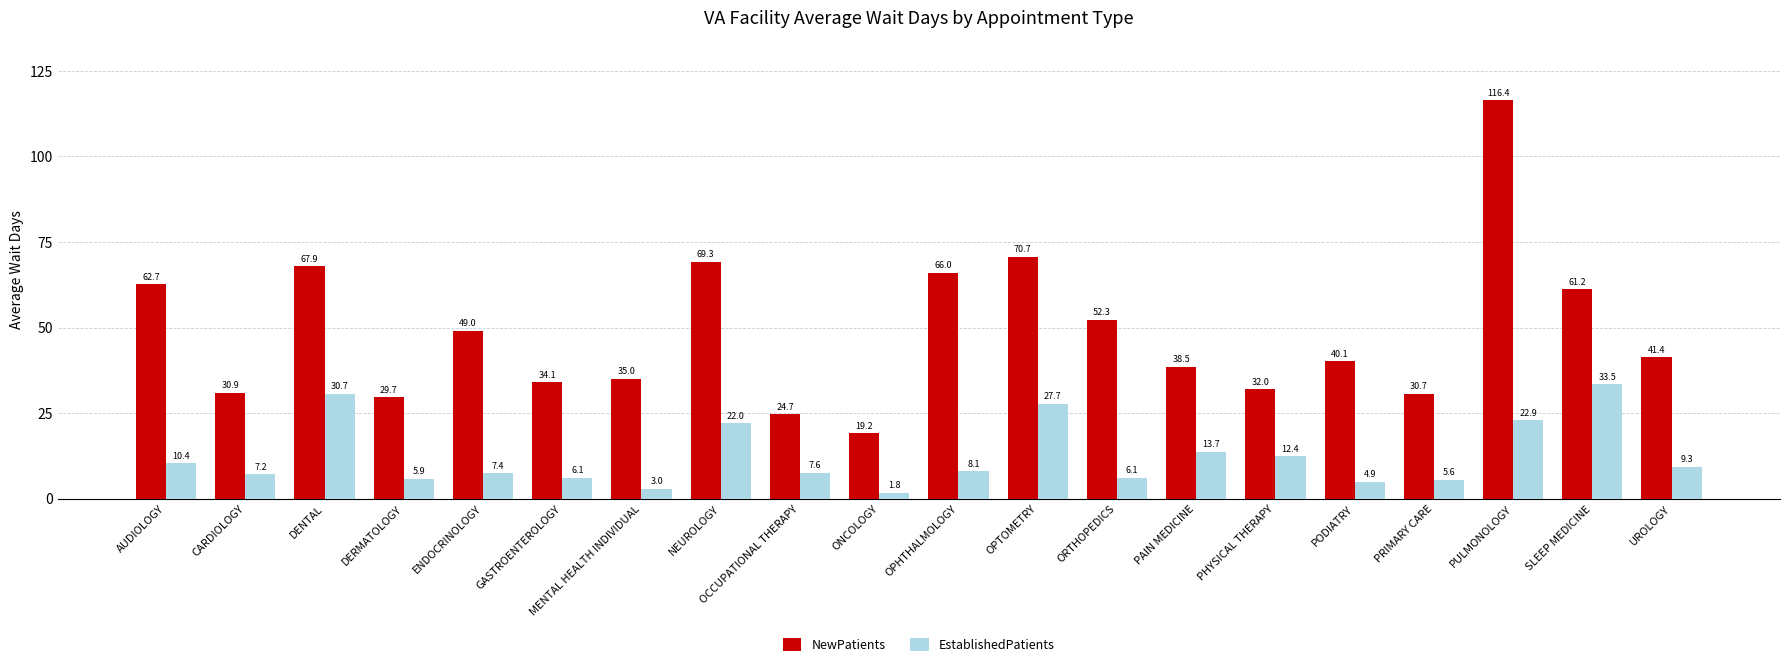

Which series has the largest range (max minus min)?

NewPatients